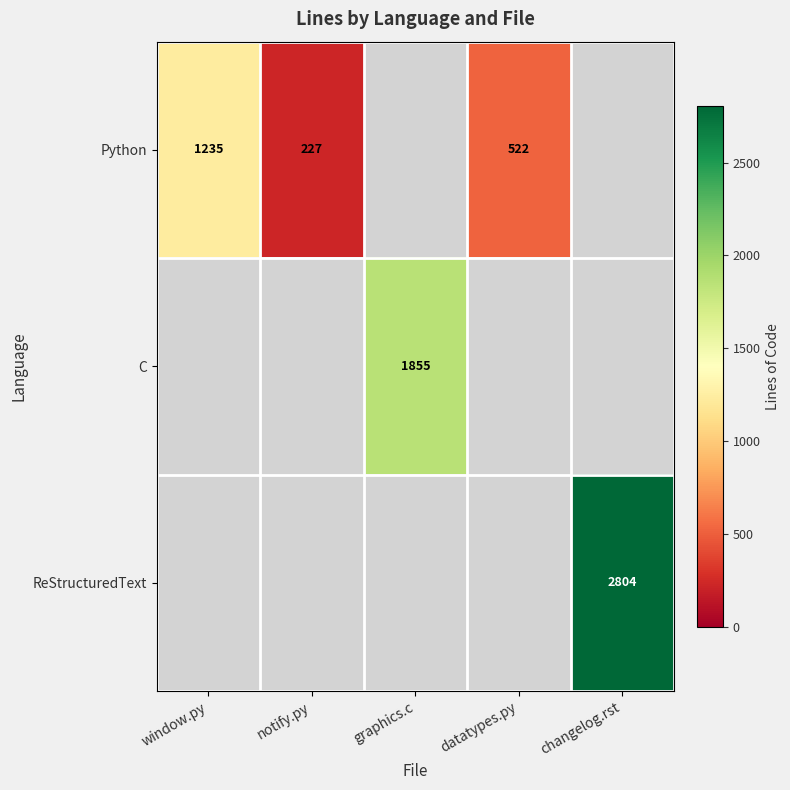

The value of Python at notify.py is 227. True or false?

True